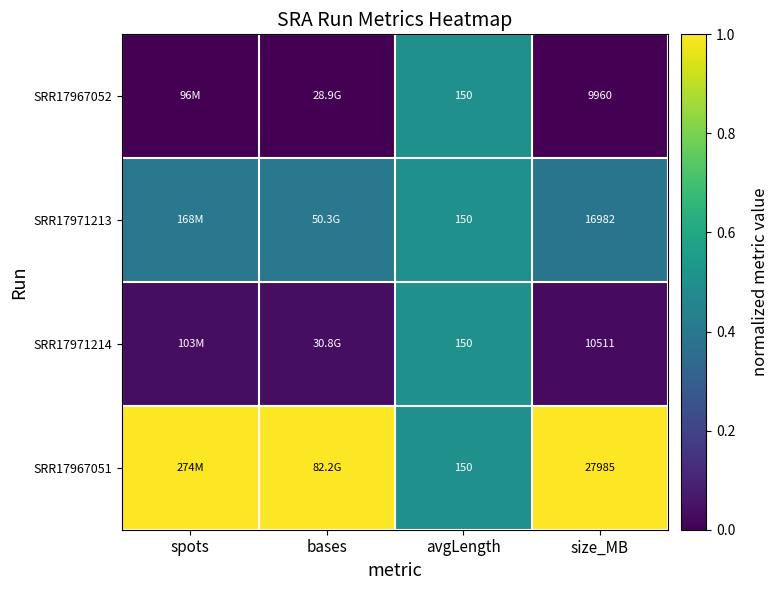

Is it true that SRR17971213 equals 0.7 at spots?

False